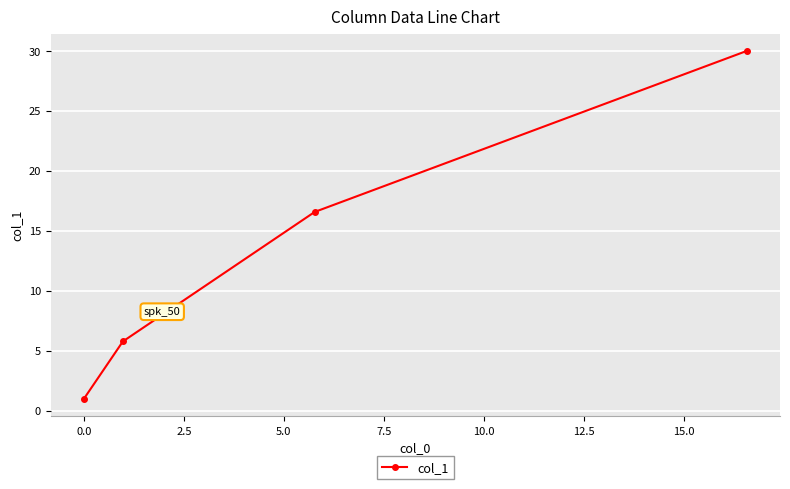

Is this an area chart (filled region under the line)?

No